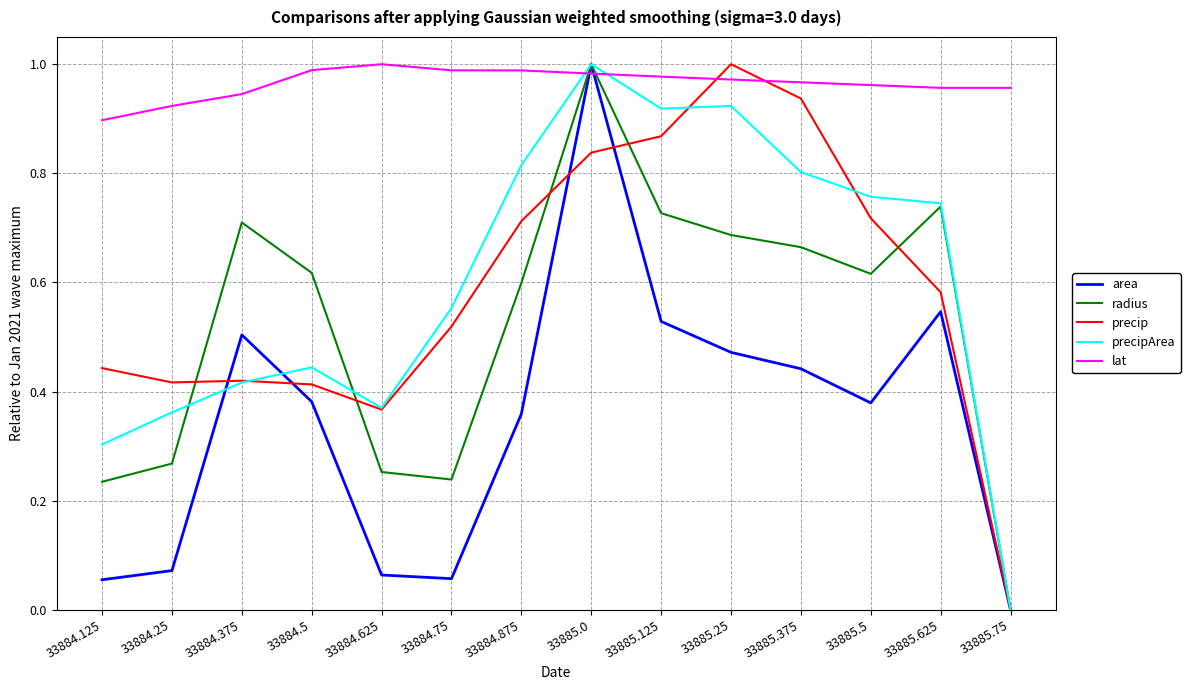

Which series has the largest total across all categories?

lat